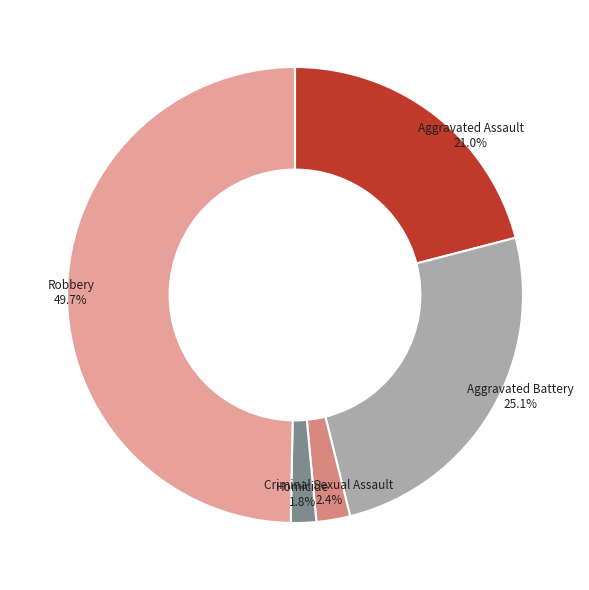

To the nearest percent, what is the average slice percentage?

20%